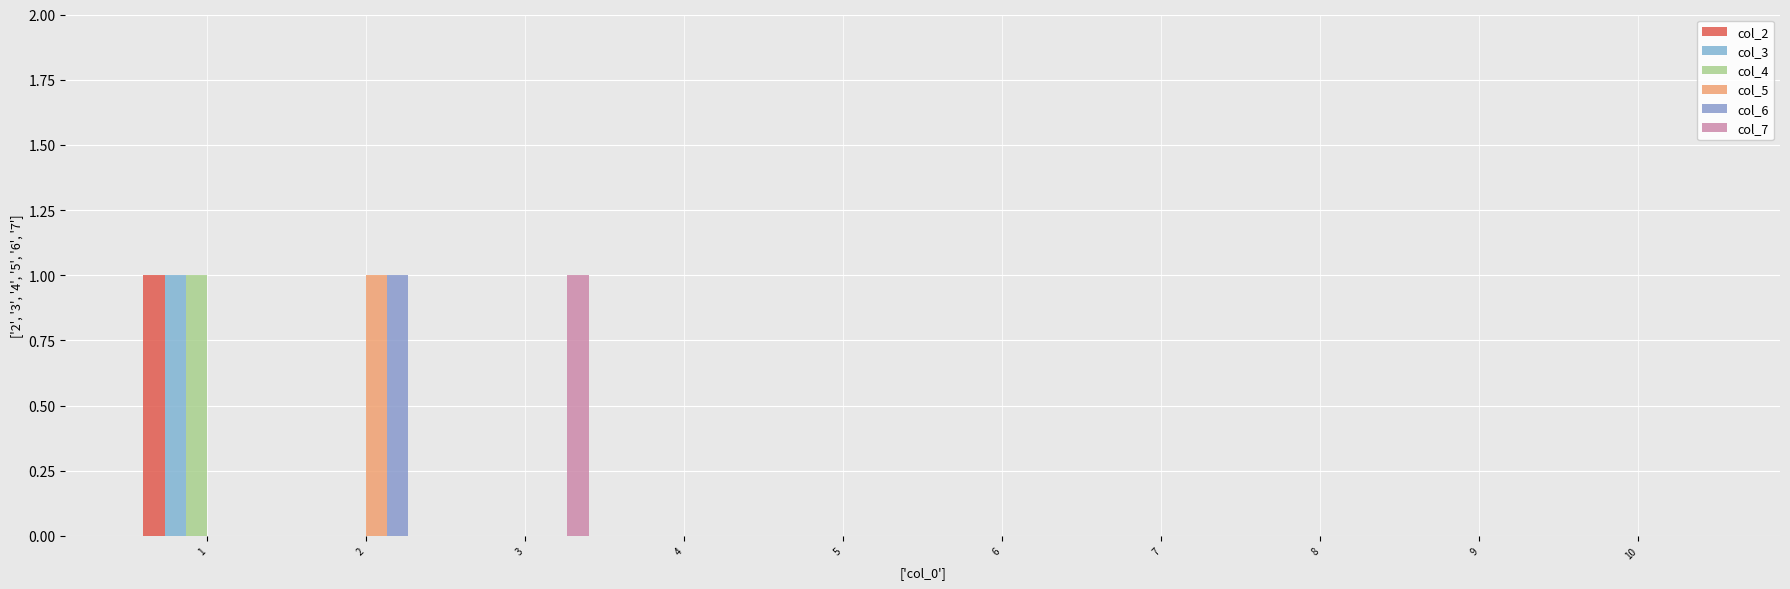

At how many categories does at least one series exceed 0?

3